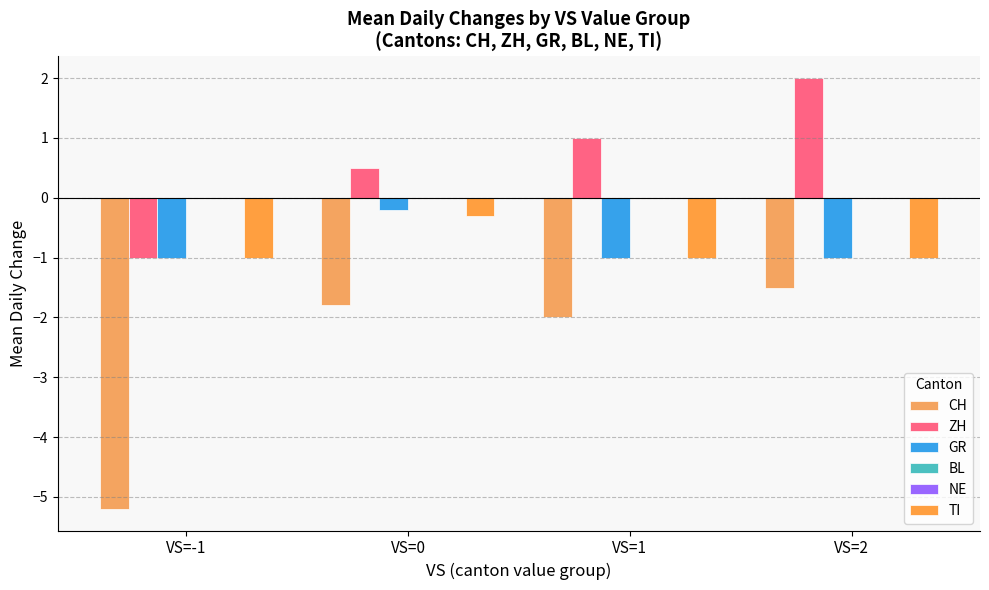

Reading right to left, what are all the values shown in this chart?

CH: VS=2=-1.5	VS=1=-2.0	VS=0=-1.8	VS=-1=-5.2
ZH: VS=2=2.0	VS=1=1.0	VS=0=0.5	VS=-1=-1.0
GR: VS=2=-1.0	VS=1=-1.0	VS=0=-0.2	VS=-1=-1.0
BL: VS=2=0.0	VS=1=0.0	VS=0=0.0	VS=-1=0.0
NE: VS=2=0.0	VS=1=0.0	VS=0=0.0	VS=-1=0.0
TI: VS=2=-1.0	VS=1=-1.0	VS=0=-0.3	VS=-1=-1.0